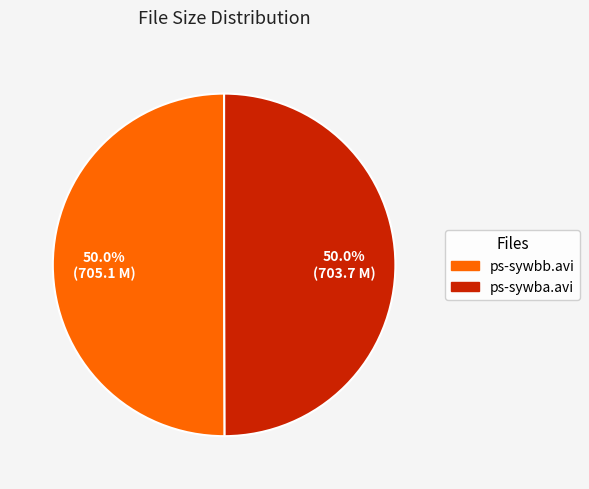

What is the ratio of the value at ps-sywba.avi to the value at ps-sywbb.avi?

1.0